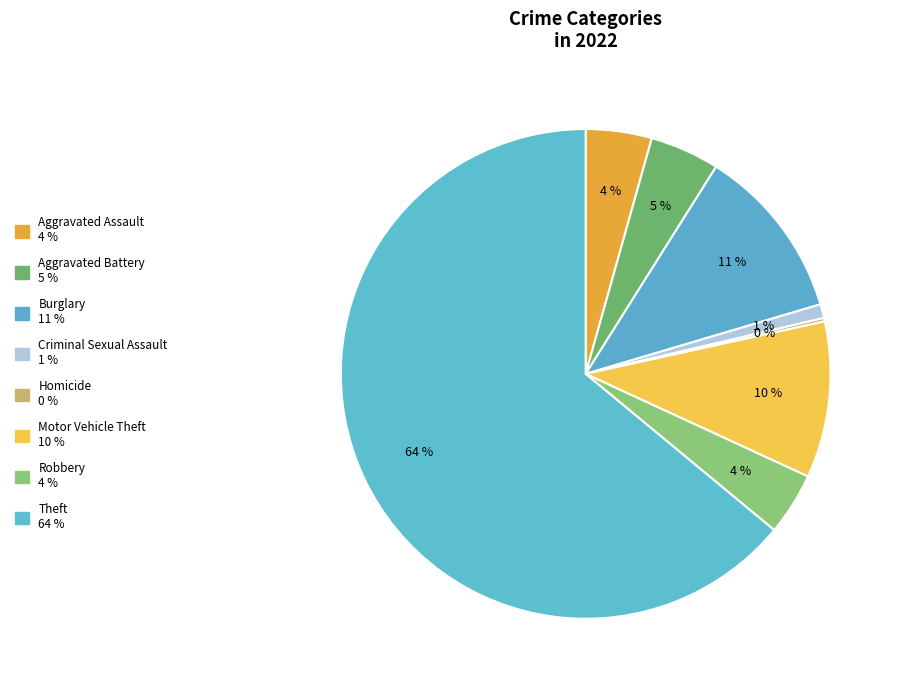

Which slice represents more than half of the pie?

Theft